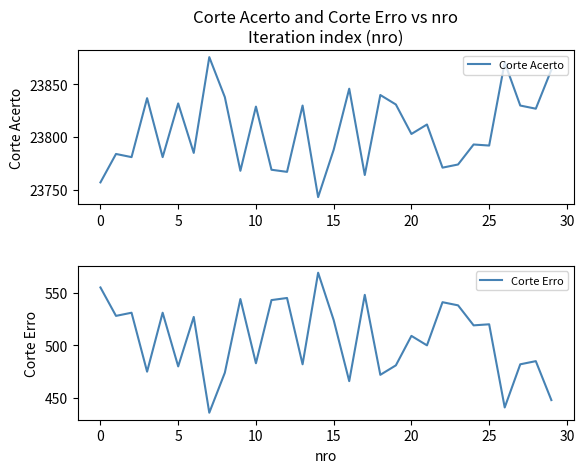

What is the smallest value displayed?

436